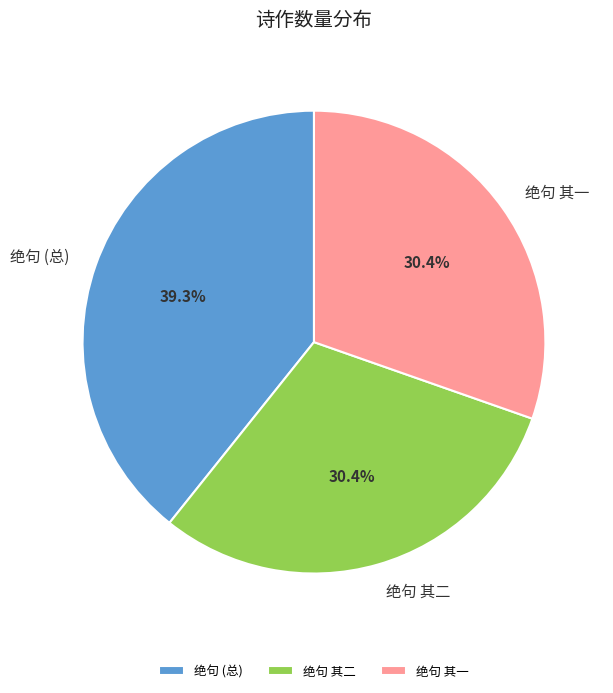

What portion of the pie excludes 绝句 (总)?

60.7%